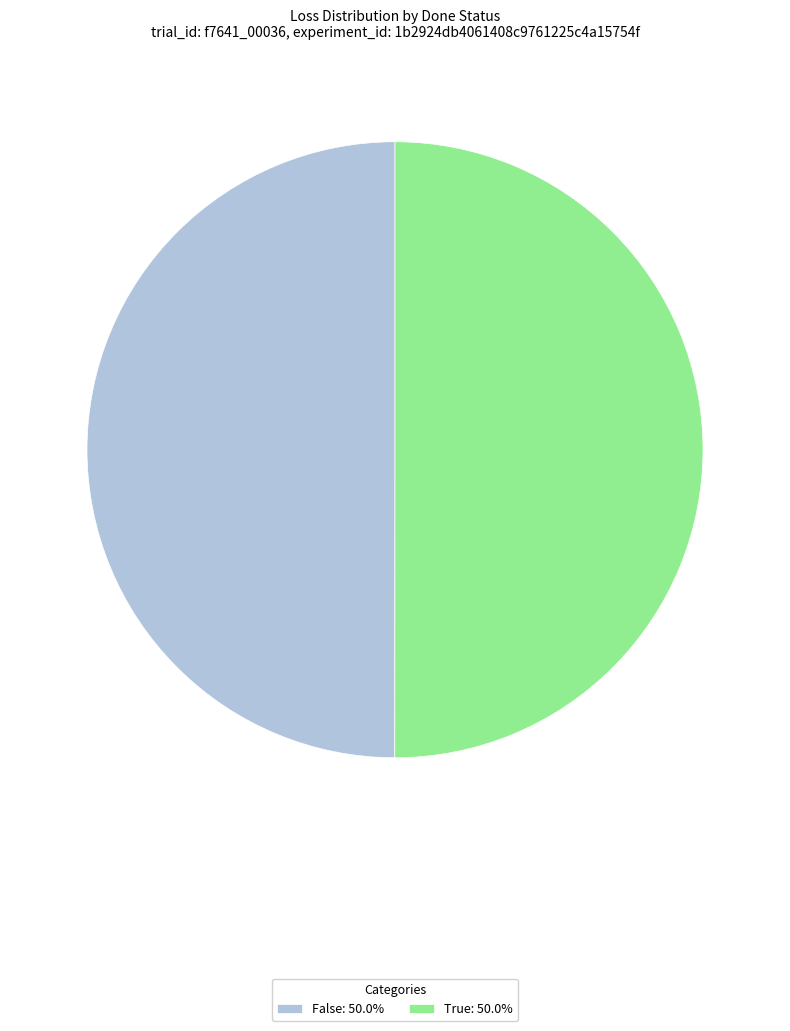

Is the sum of True: 50.0% and False: 50.0% greater than half?

Yes